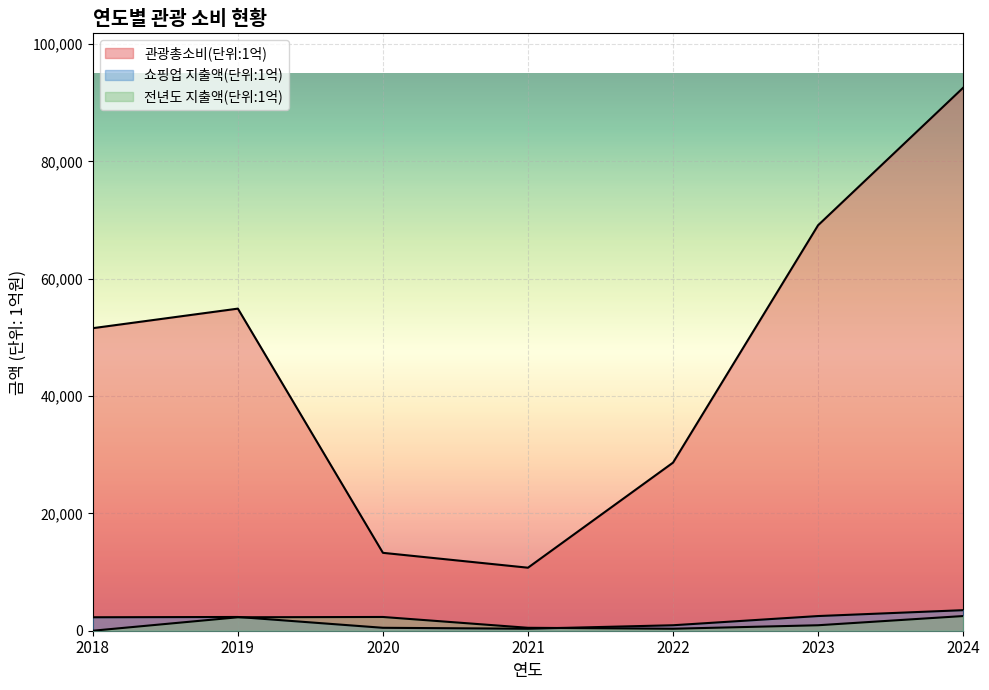

In 관광총소비(단위:1억), how many points are lower than both neighbors (excluding endpoints)?

1